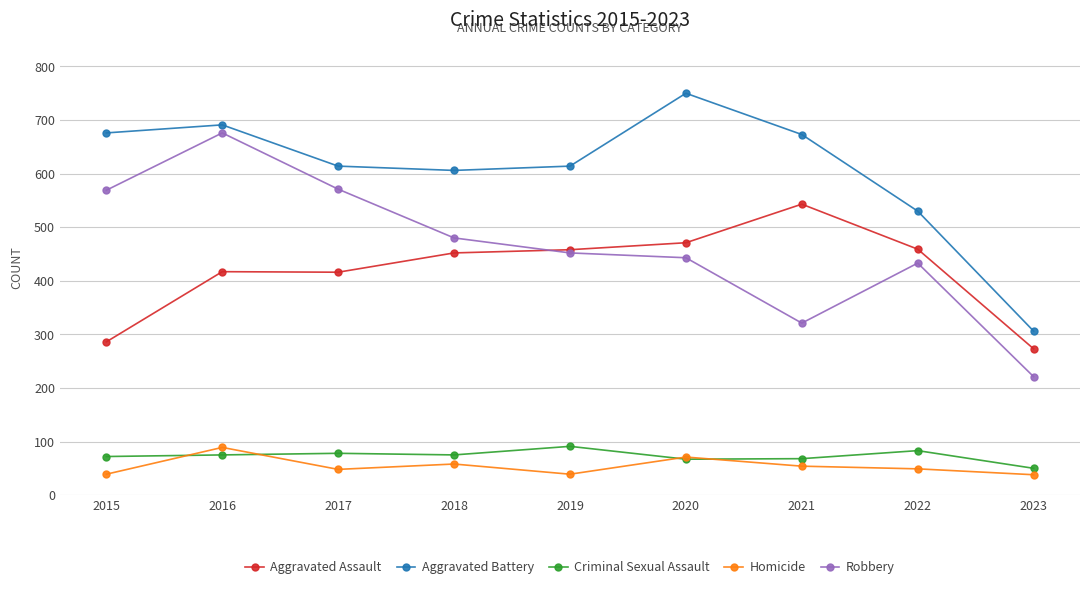

How many lines are shown in the chart?

5